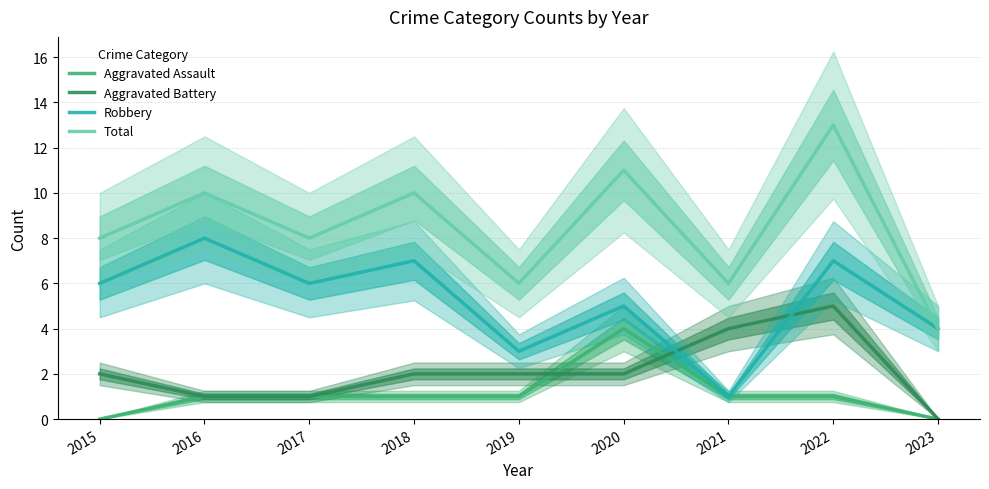

Is this an area chart (filled region under the line)?

No